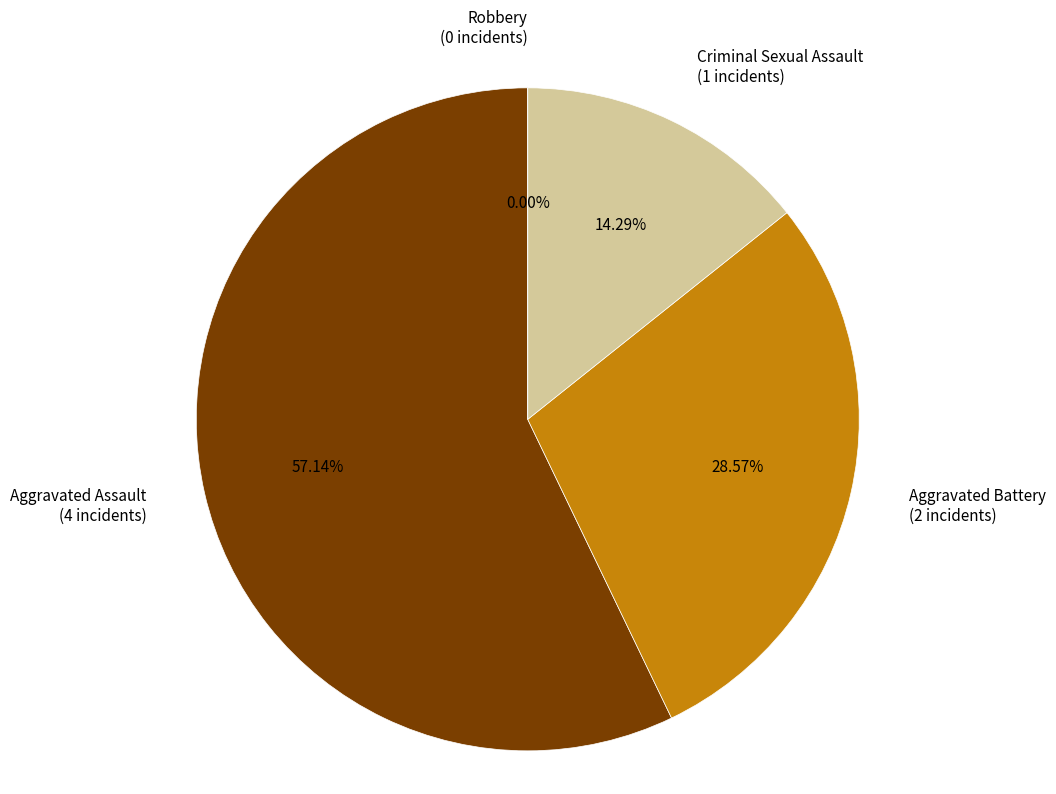

How many slices are in this pie chart?

4